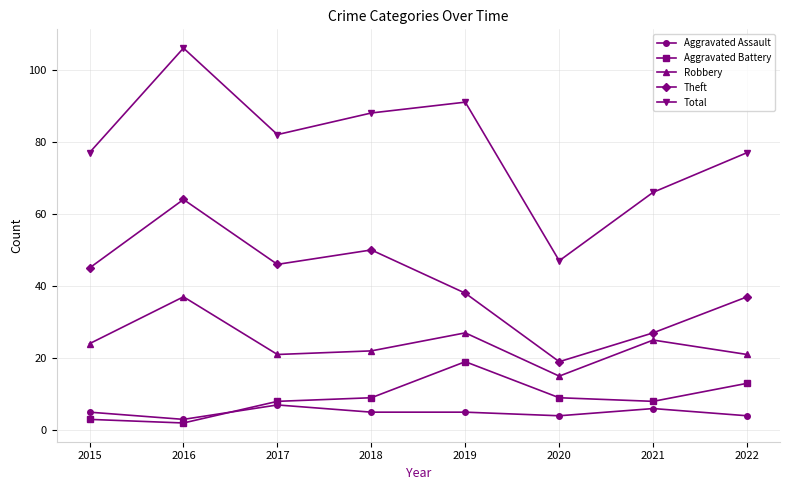

At 2020, list the series in order from largest to smallest.

Total, Theft, Robbery, Aggravated Battery, Aggravated Assault